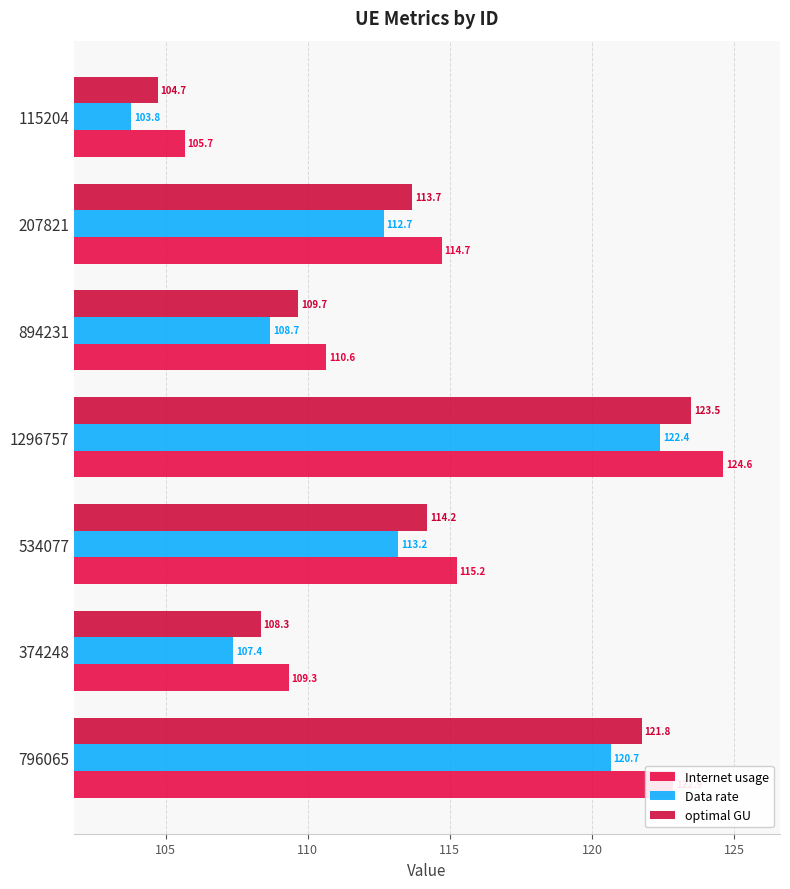

Count the number of categories in the chart.

7